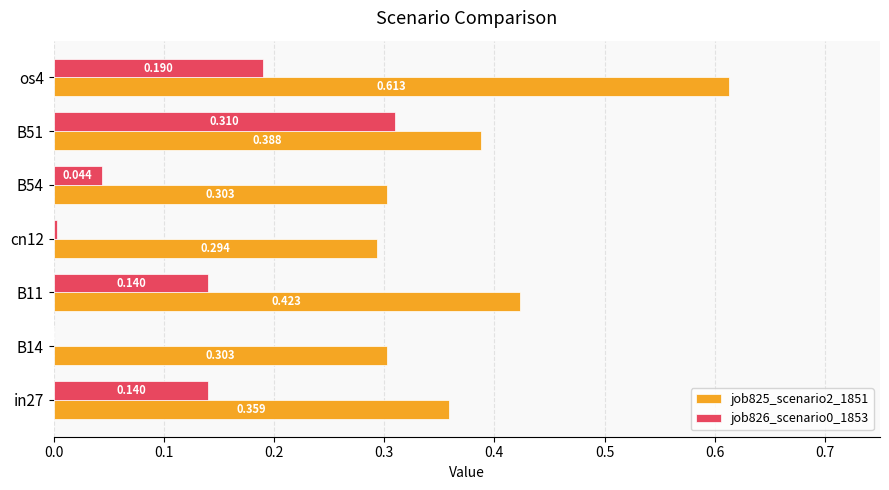

Is the value of job825_scenario2_1851 at B51 greater than the value of job826_scenario0_1853 at B14?

Yes